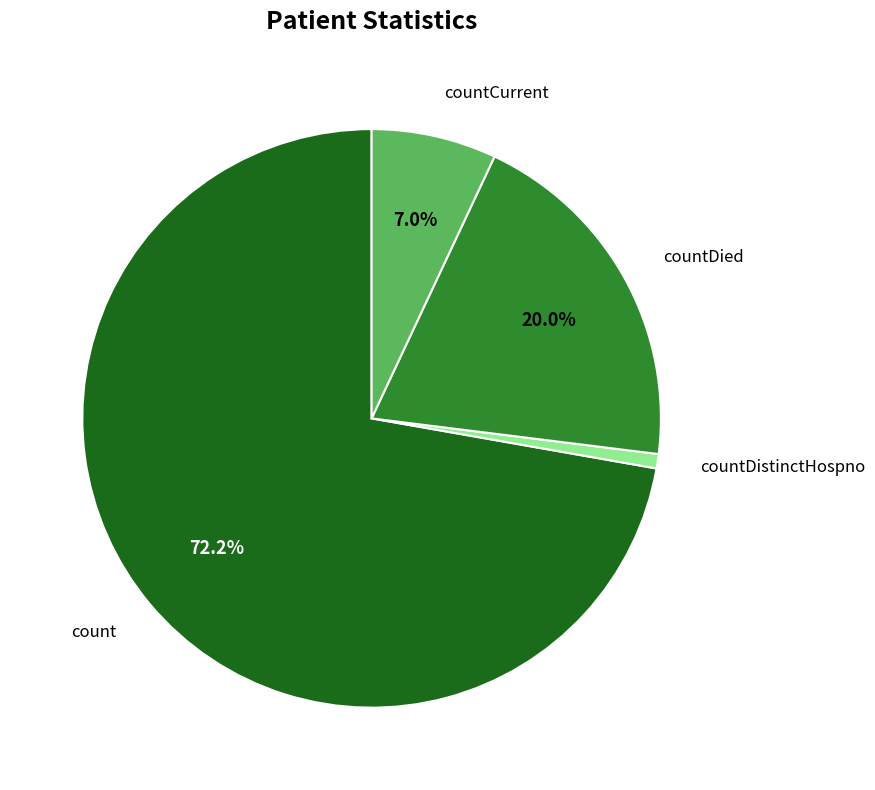

Does any single category account for the majority?

Yes